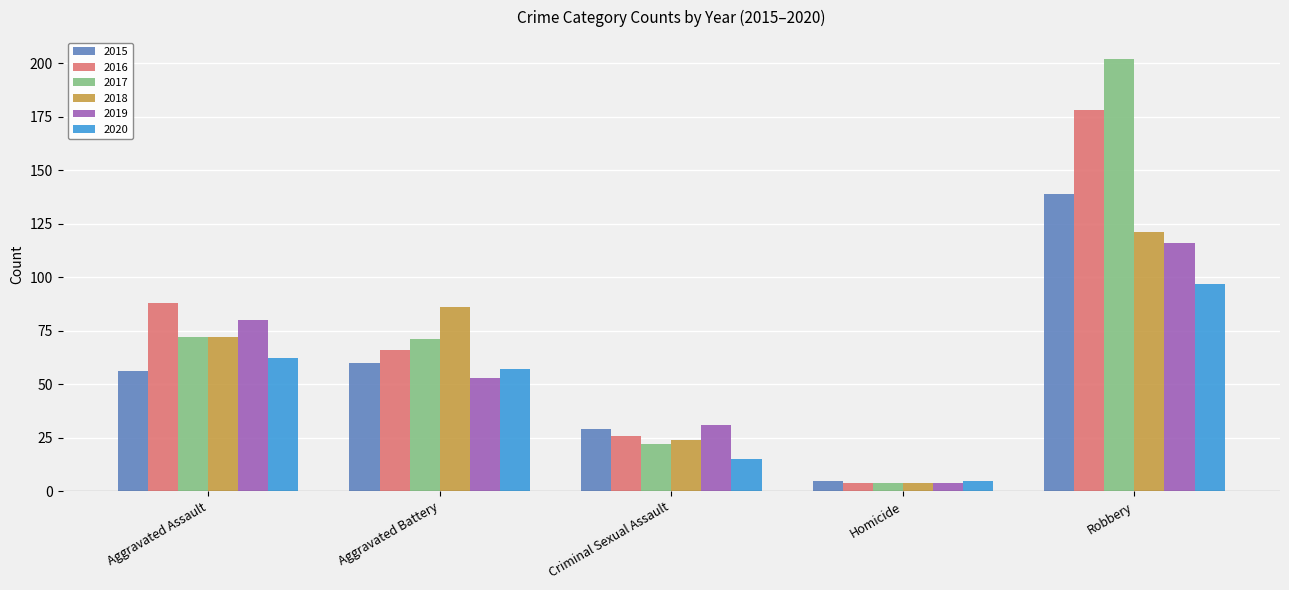

True or false: 2016 has a value of 66 at Aggravated Battery.

True